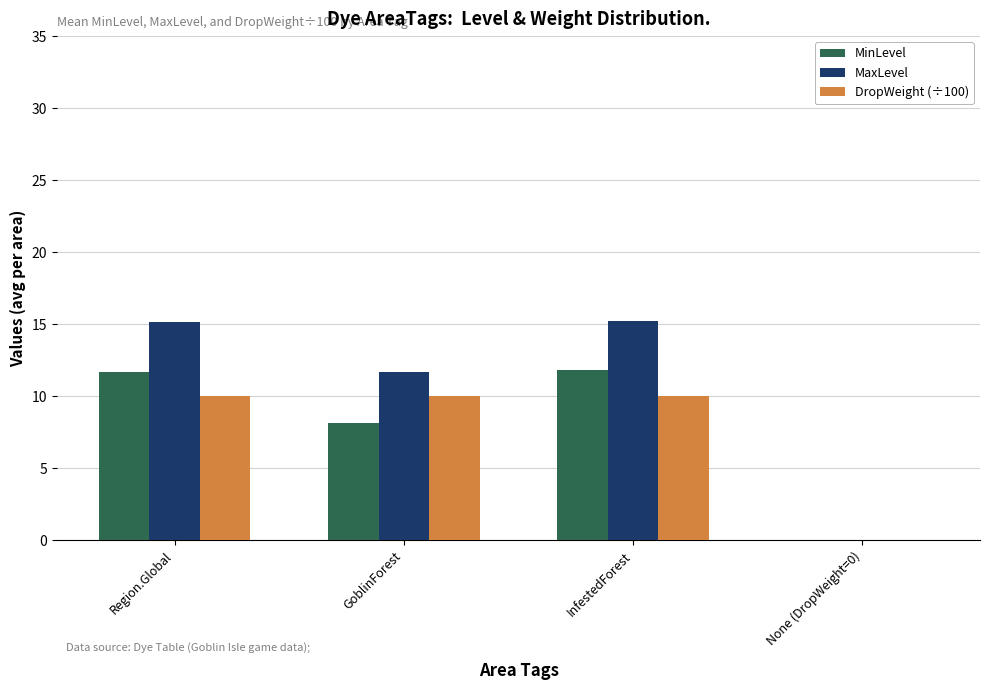

The value of DropWeight (÷100) at GoblinForest is 10.0. True or false?

True